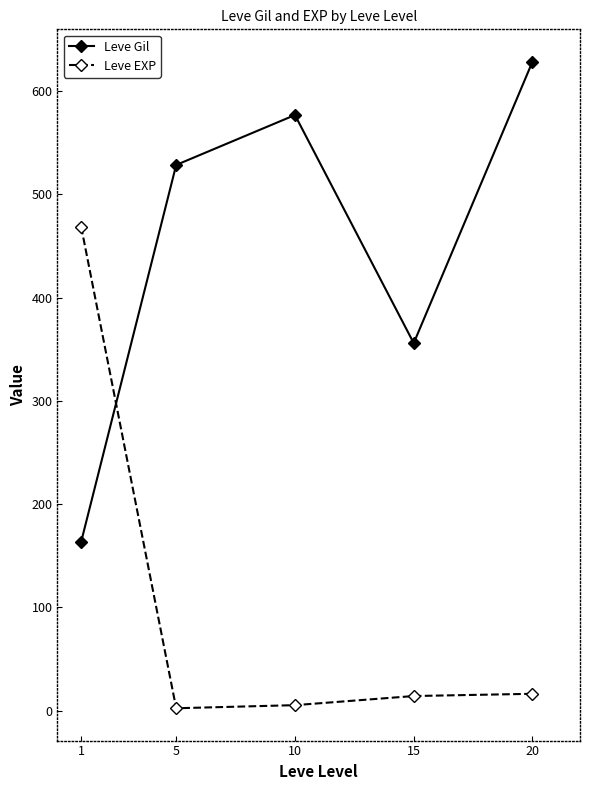

What is the lowest value of the Leve Gil series?

163.5